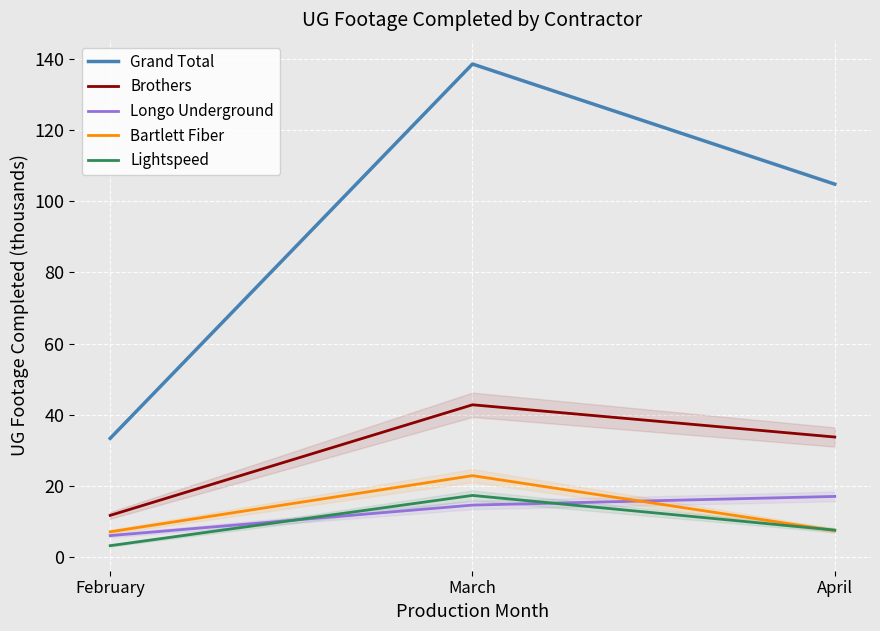

Reading left to right, extract all data points from this chart.

Grand Total: February=33.4	March=138.5	April=104.8
Brothers: February=11.7	March=42.8	April=33.7
Longo Underground: February=6.1	March=14.6	April=17.1
Bartlett Fiber: February=7.1	March=22.9	April=7.4
Lightspeed: February=3.2	March=17.3	April=7.6